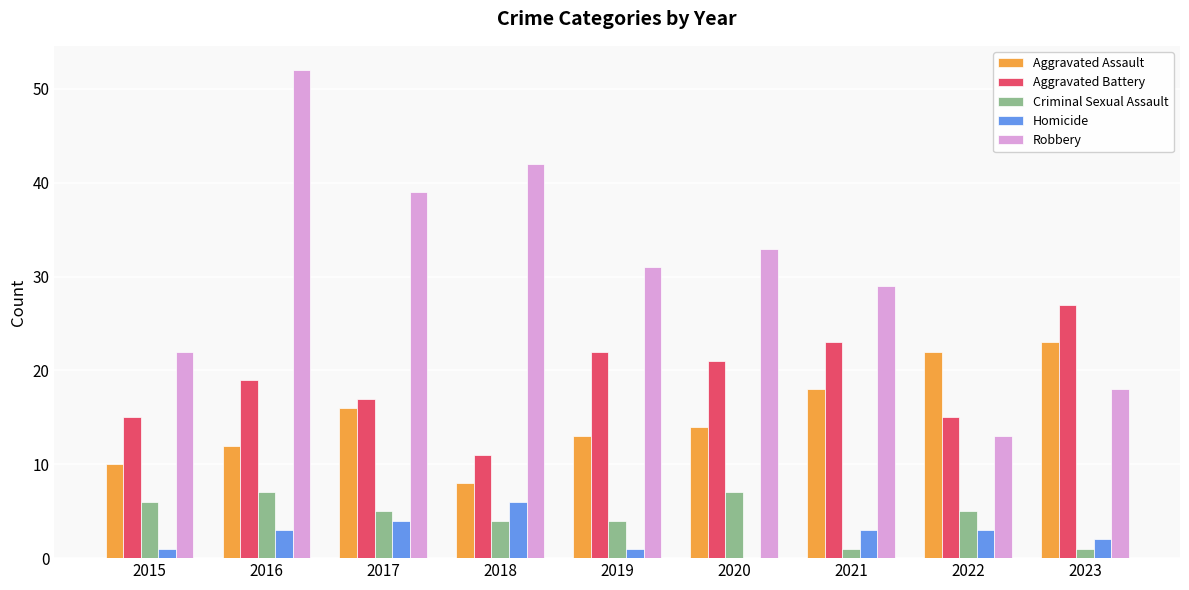

What is the sum of the Robbery values at 2018 and 2020?

75